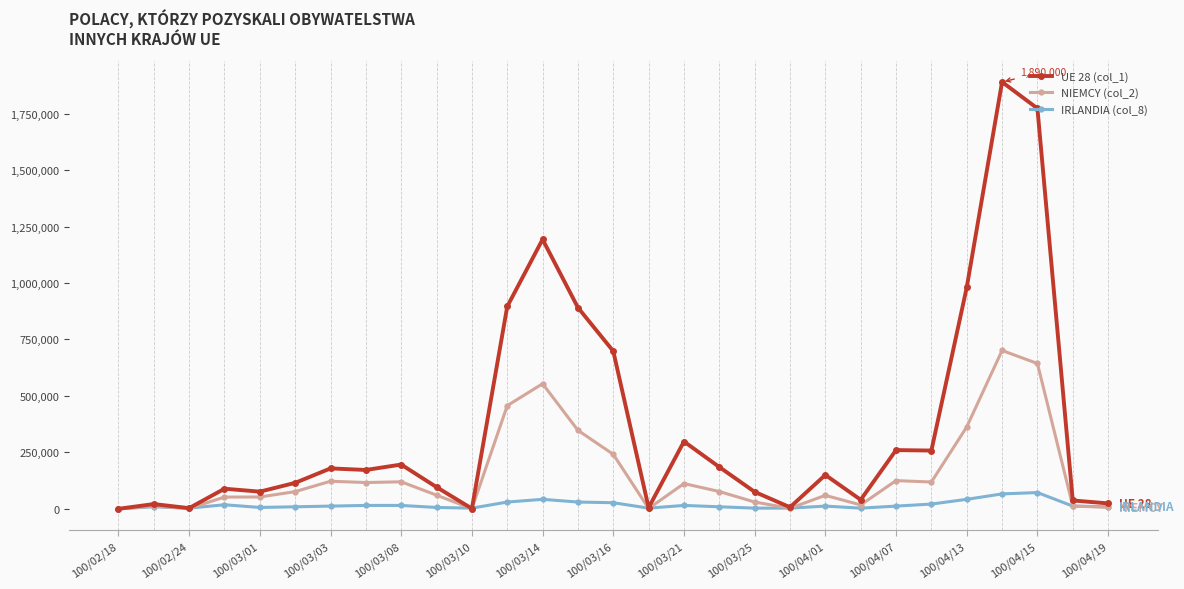

True or false: UE 28 (col_1) has more than 0 interior local peaks.

True